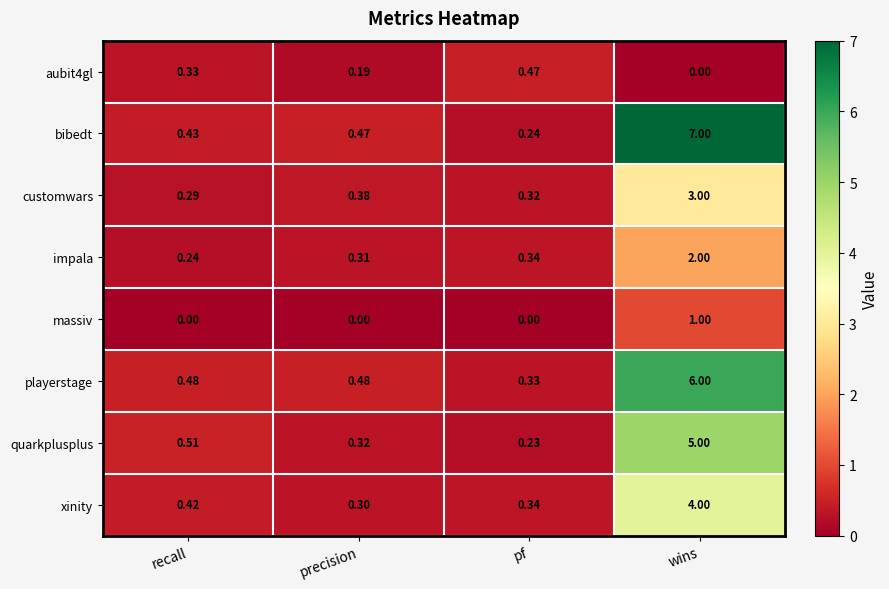

Which series has the largest total across all categories?

bibedt